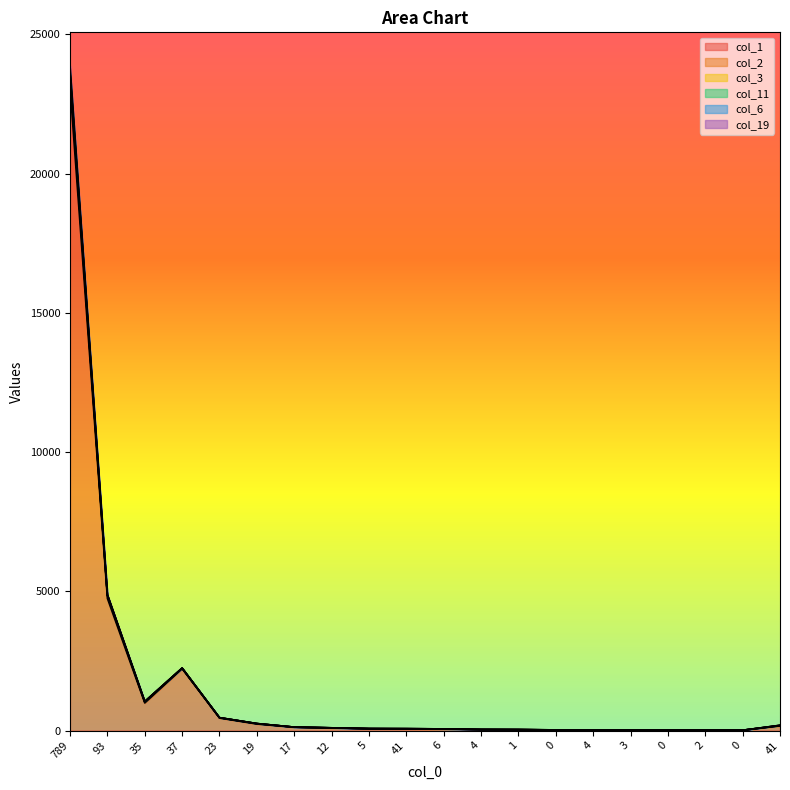

List the labels in order of col_3 value, smallest first.

0, 0, 2, 3, 0, 4, 1, 4, 6, 41, 5, 12, 17, 41, 19, 23, 35, 37, 93, 789